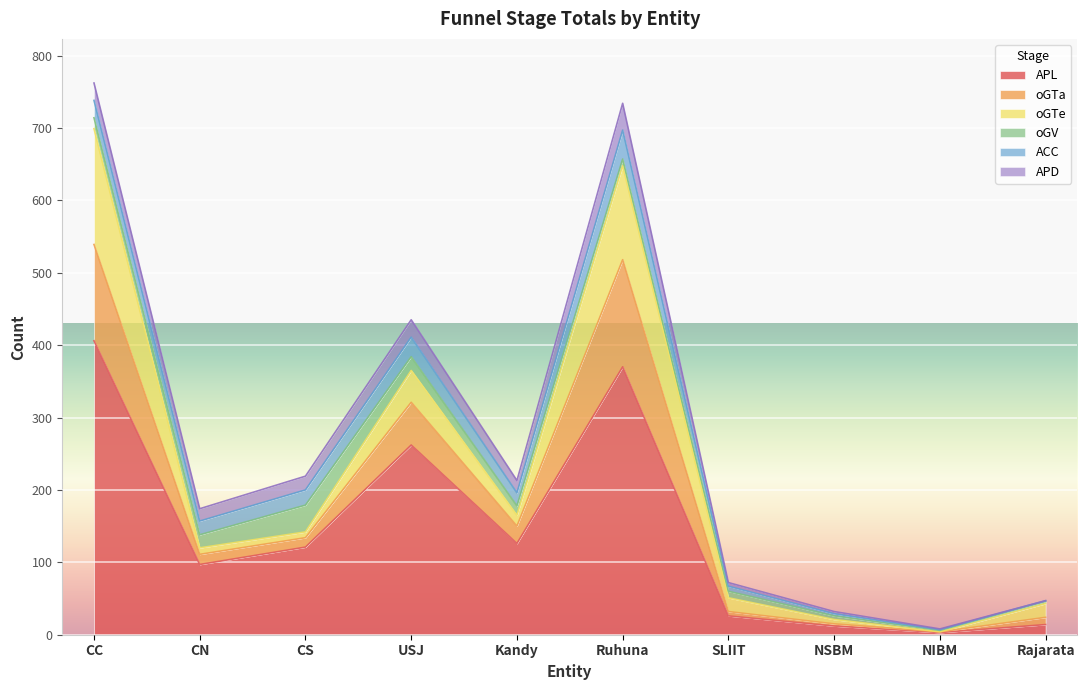

Which series has the largest total across all categories?

APL